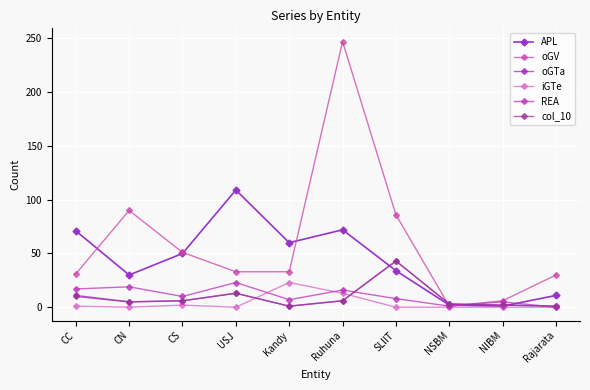

What is the label of the 6th point from the left?

Ruhuna